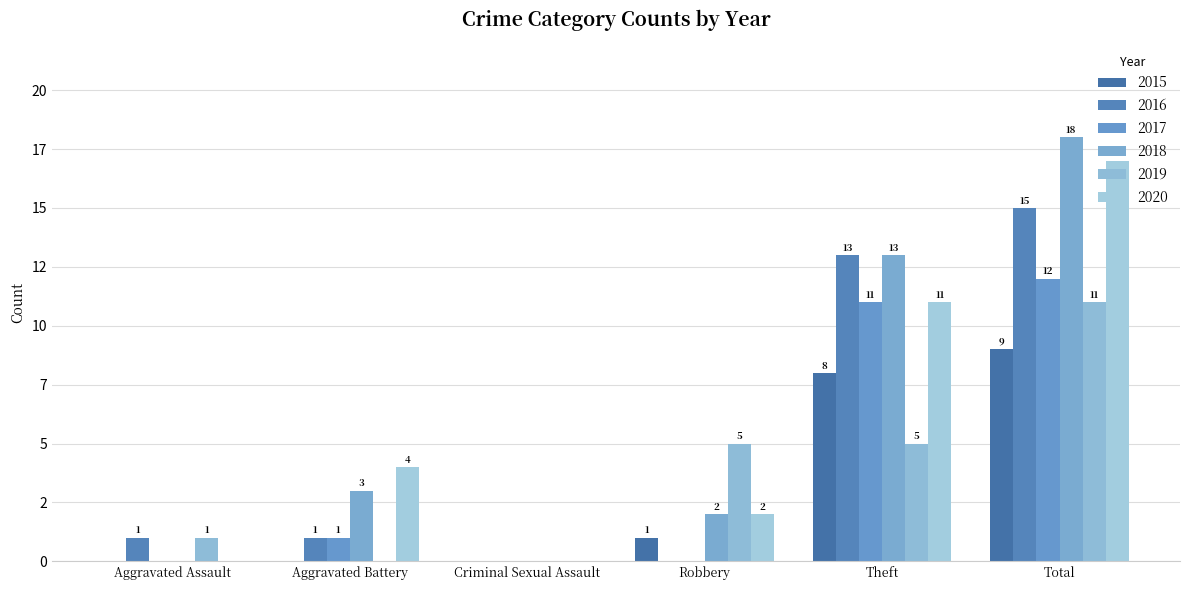

Between Aggravated Battery and Criminal Sexual Assault, which series saw the biggest shift?

2020